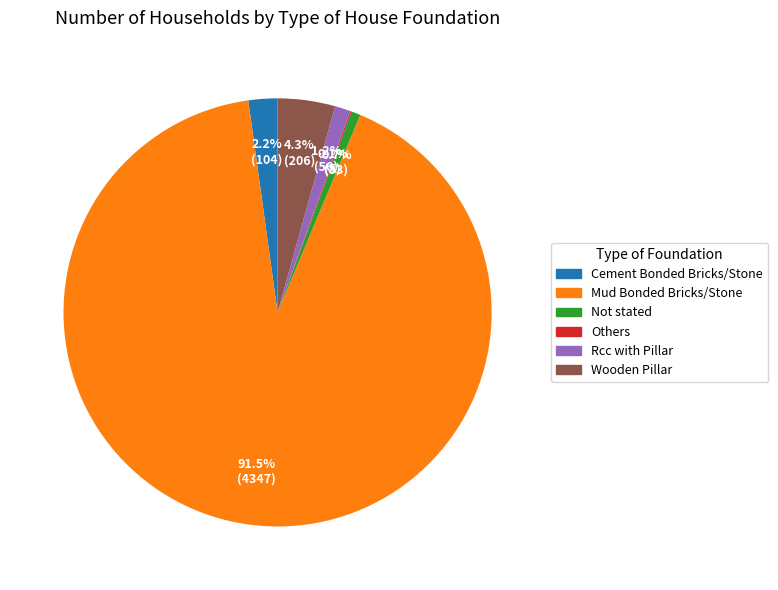

Combined, do Wooden Pillar and Mud Bonded Bricks/Stone account for over 50%?

Yes